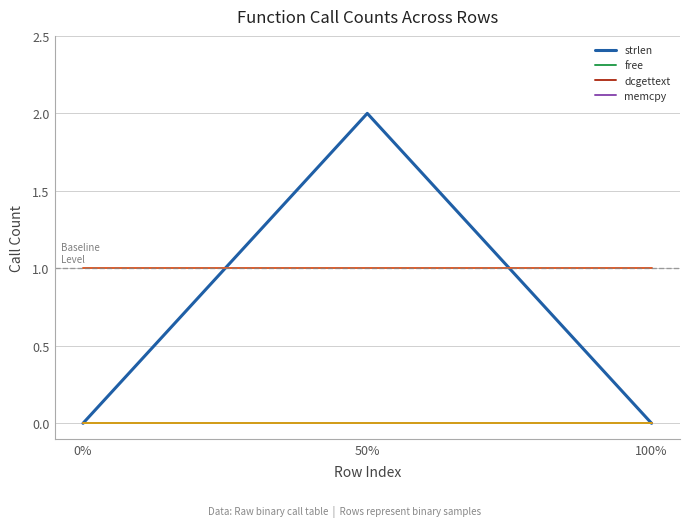

Reading left to right, list all the values displayed in this chart.

strlen: 0%=0	50%=2	100%=0
free: 0%=0	50%=0	100%=0
dcgettext: 0%=0	50%=0	100%=0
memcpy: 0%=0	50%=0	100%=0